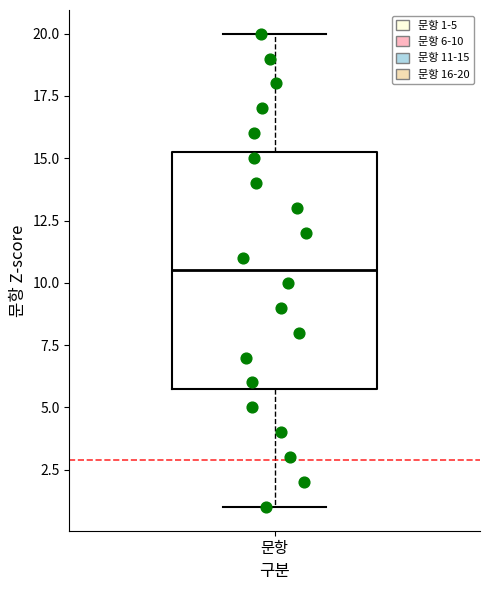

Read this box plot against the y-axis: the position of the median line, the range covered by the box, and the ends of both whiskers. The values are not printed on the chart, so give them approximately, as read against the axis.

median 10.5, box 6.0 to 15.5, whiskers 1.0 to 20.0